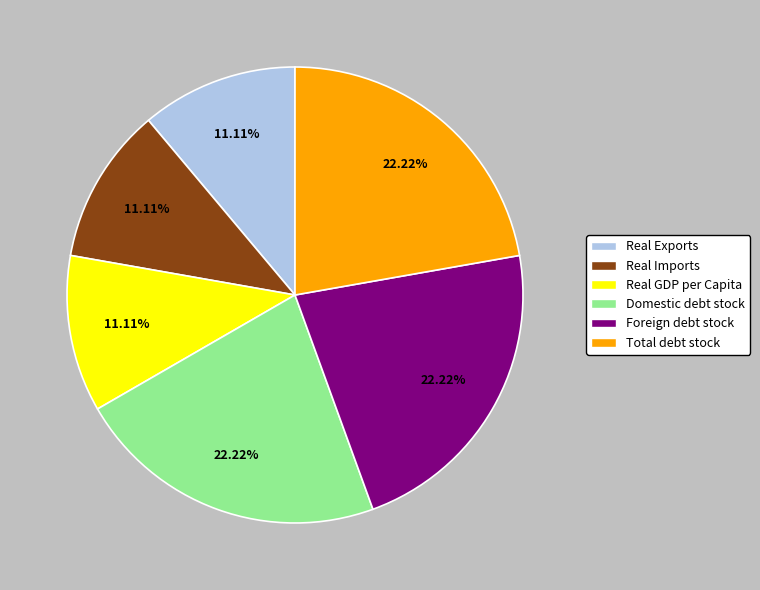

Do Foreign debt stock and Total debt stock together represent more than half of the pie?

No